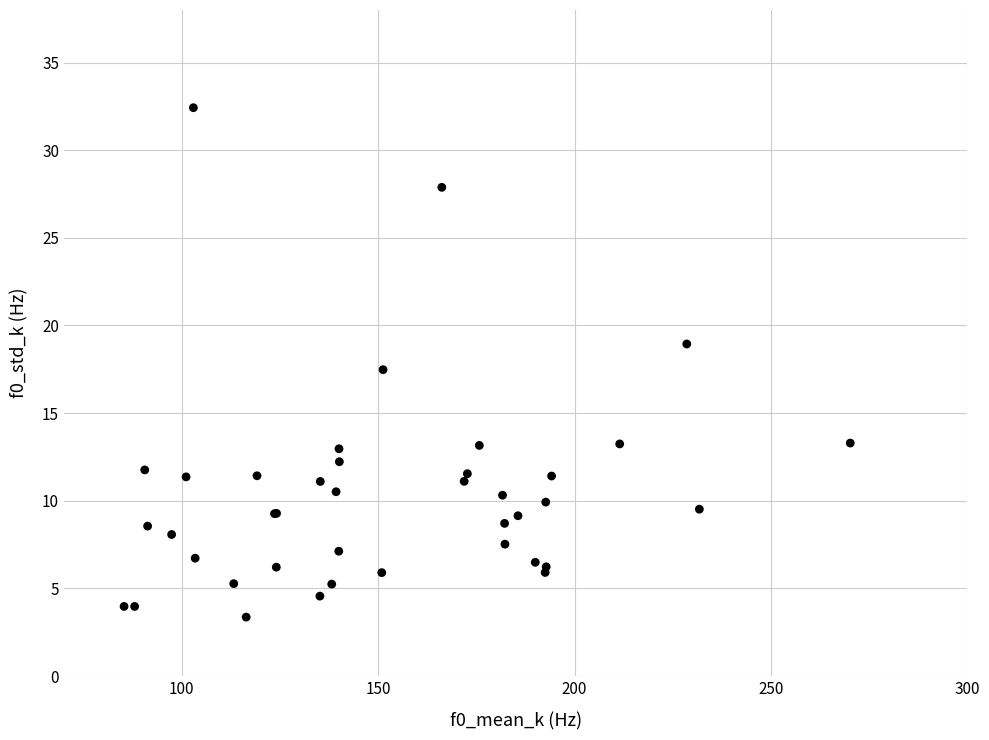

What Y value in the scatter plot is closest to 17?

17.5